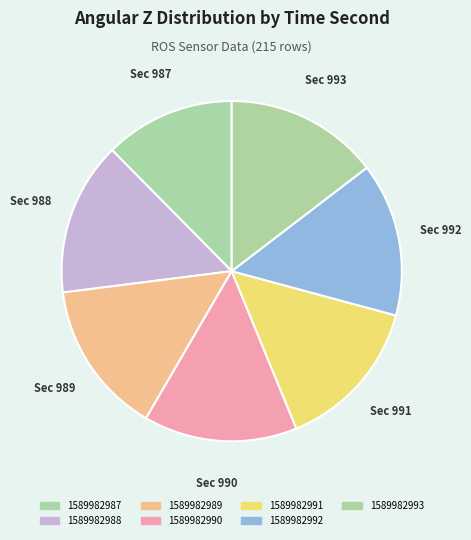

How many slices are in this pie chart?

7